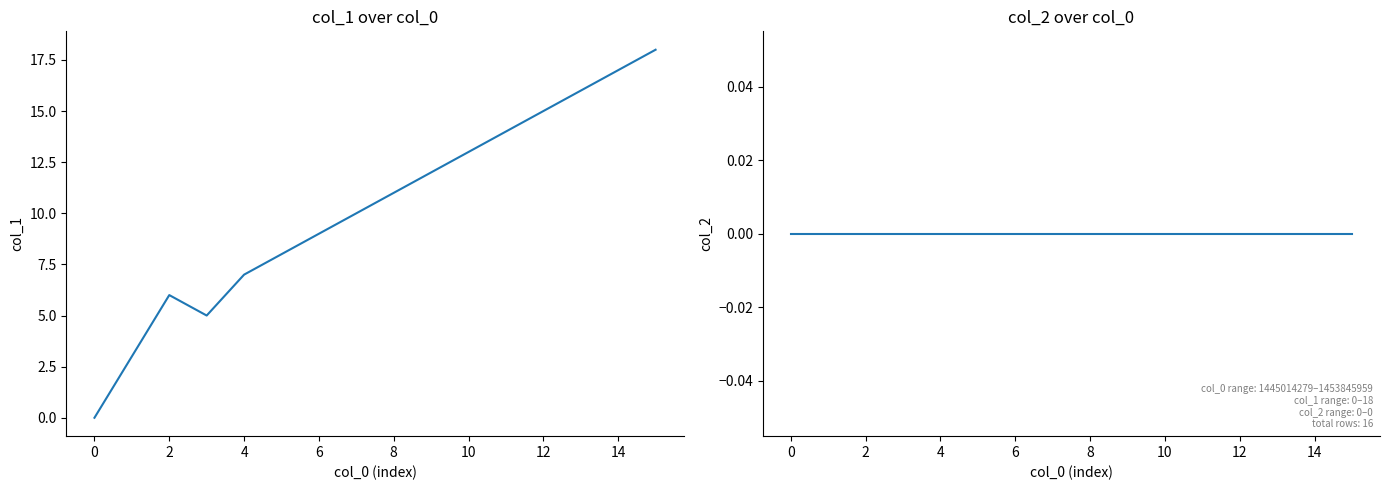

What is the sum of all col_1 values?

164